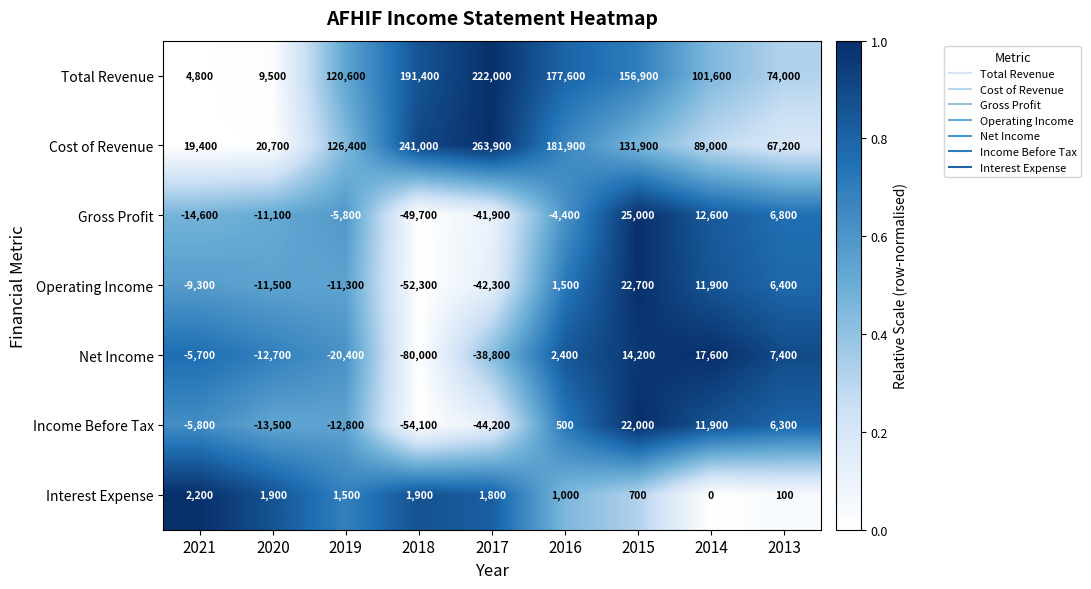

Which series has the largest total across all categories?

Cost of Revenue